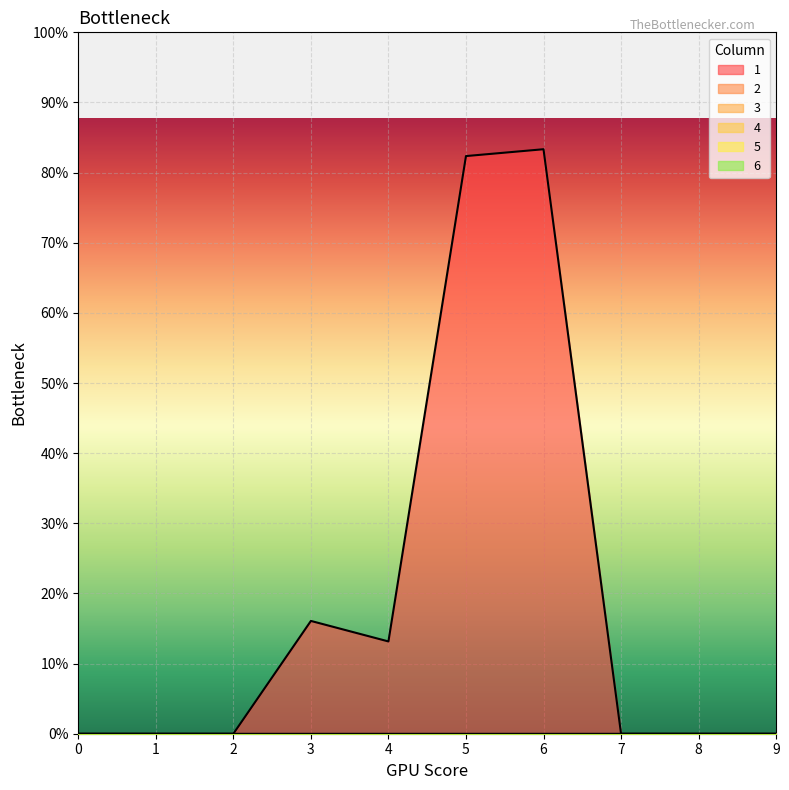

Which category has the highest value across all series?

6